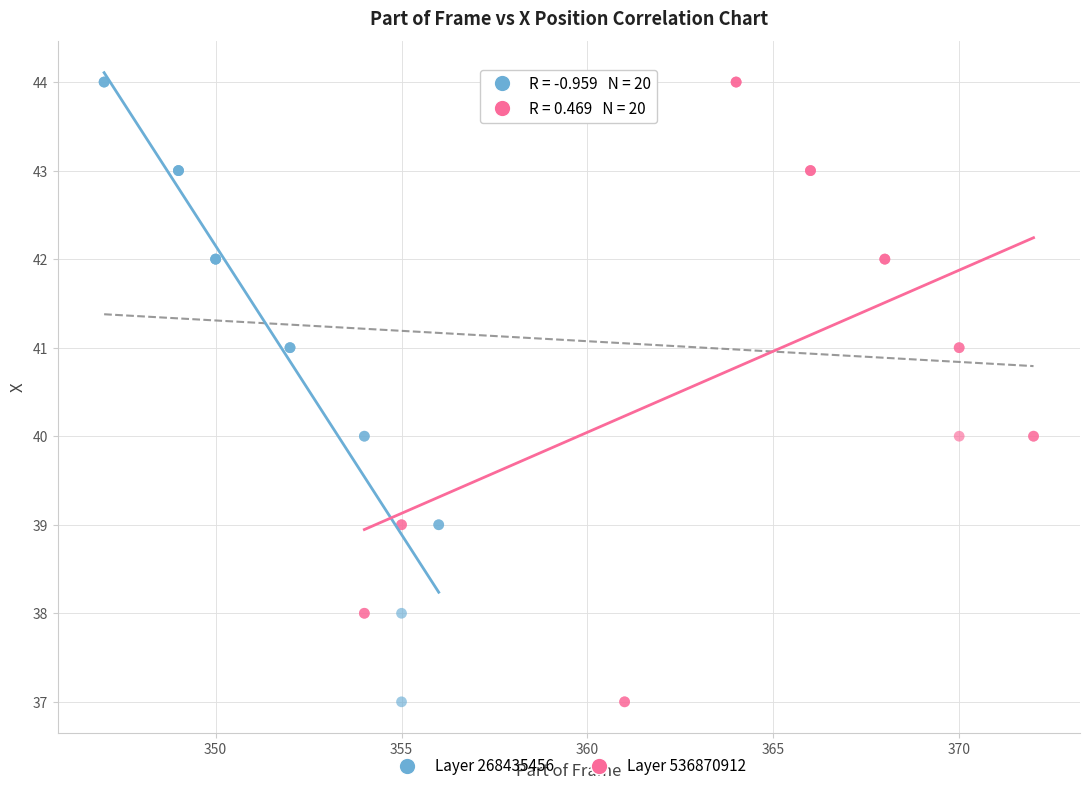

What are all the series names shown in the legend?

Layer 268435456, Layer 536870912